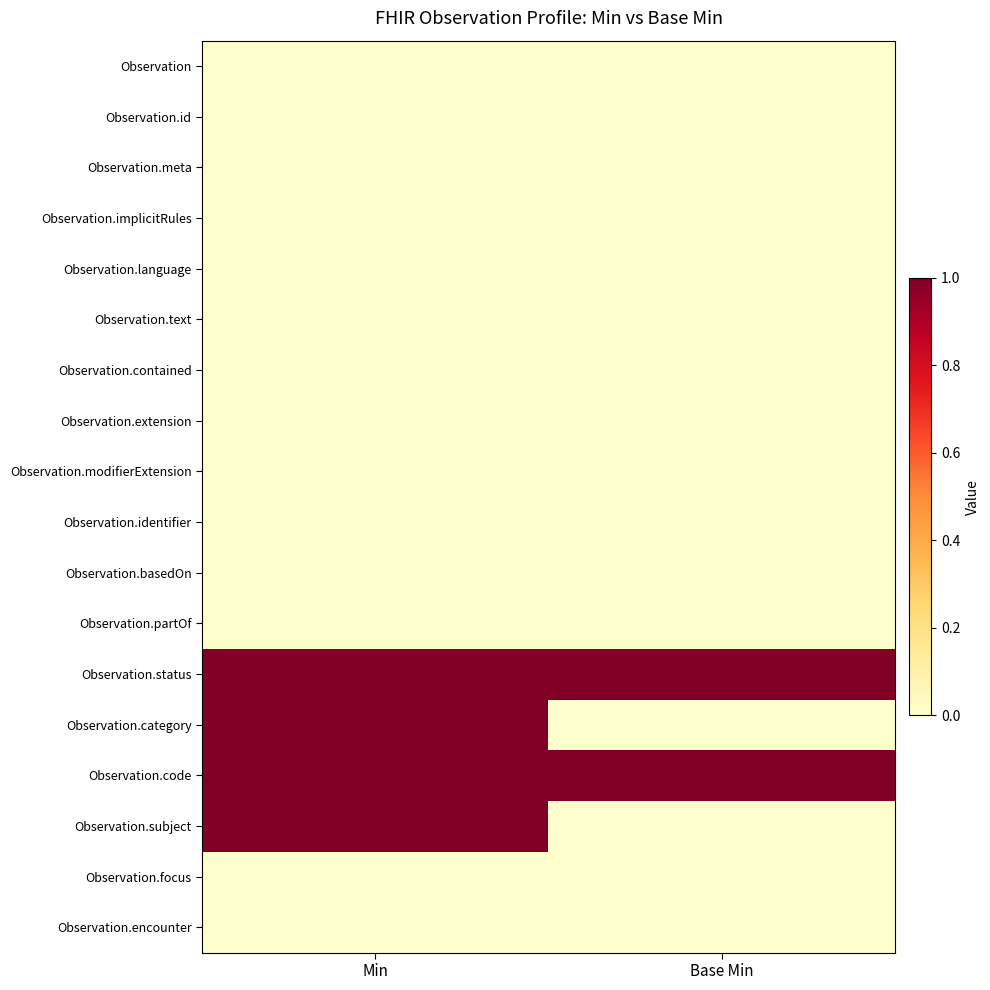

At which category is the sum across all series the highest?

Min